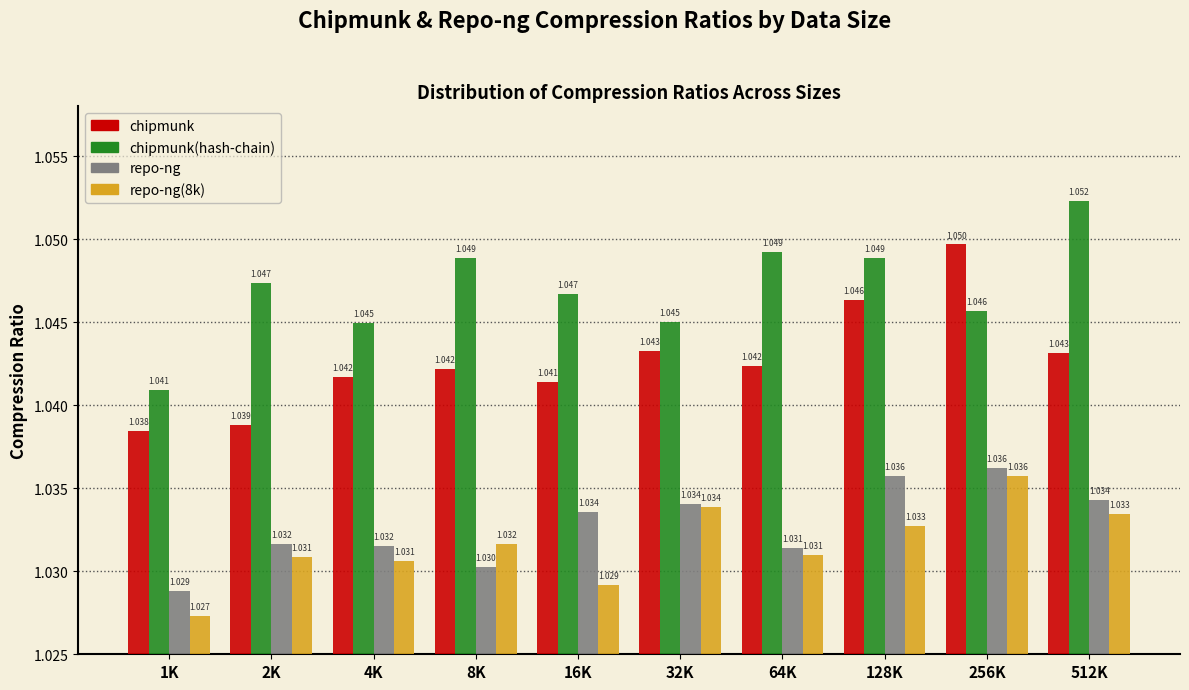

Which series changed the most between 8K and 16K?

repo-ng